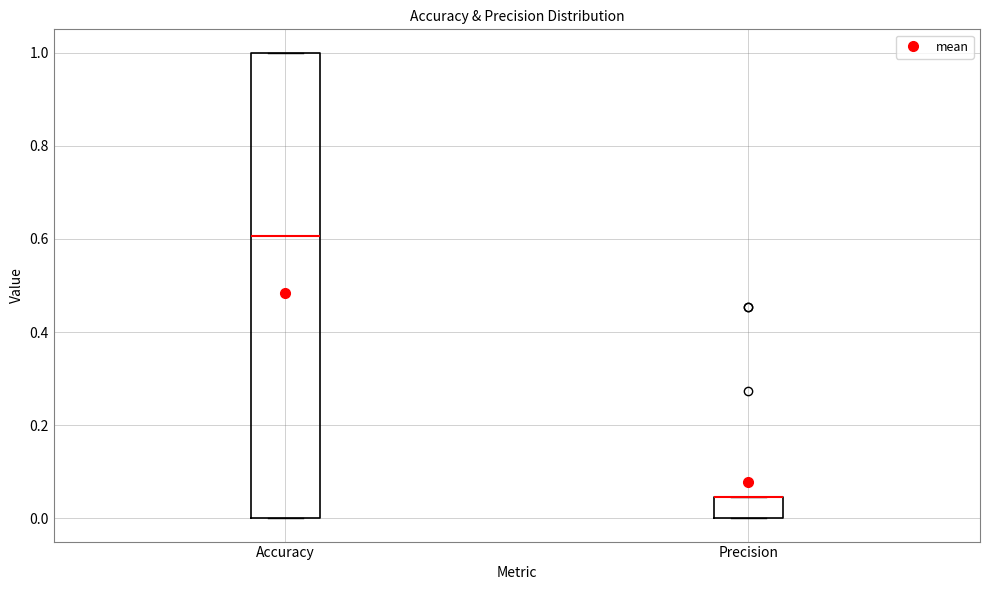

Reading left to right, read every box against the y-axis: the position of its median line, the range the box covers, and the ends of its whiskers. The values are not printed on the chart, so give them approximately, as read against the axis.

Accuracy: median 0.60, box 0.00 to 1.00, whiskers 0.00 to 1.00
Precision: median 0.04 (drawn on the box's upper edge), box 0.00 to 0.04, whiskers 0.00 to 0.04